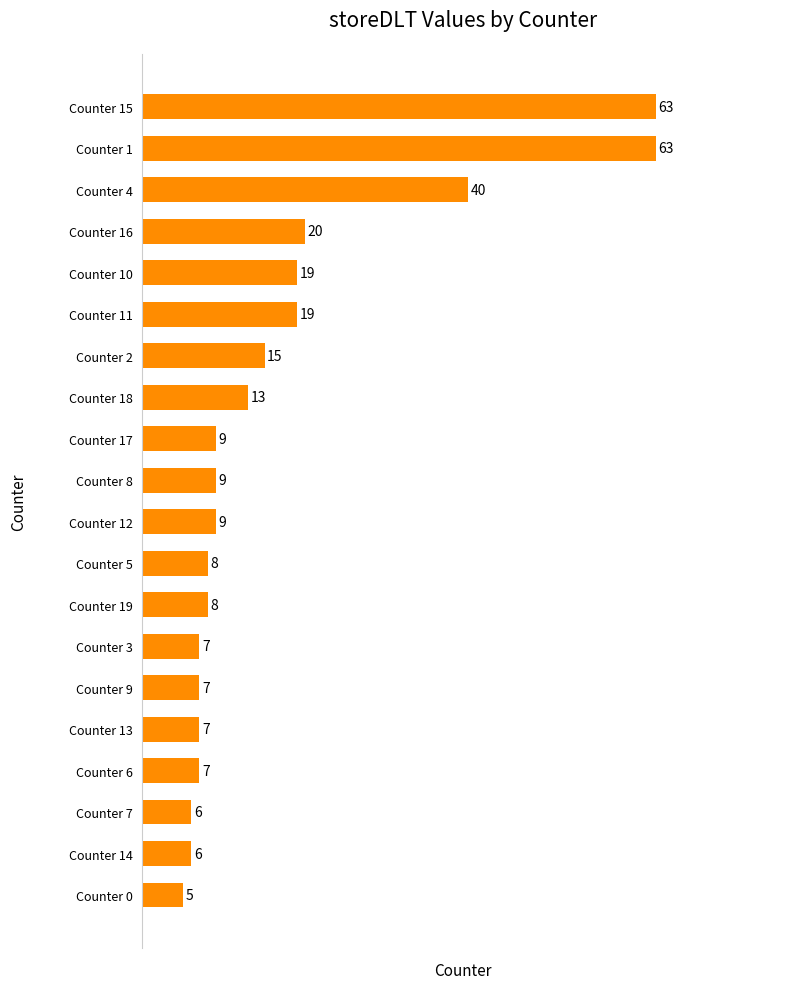

Reading top to bottom, transcribe all the data shown in this chart.

Counter 15=63	Counter 1=63	Counter 4=40	Counter 16=20	Counter 10=19	Counter 11=19	Counter 2=15	Counter 18=13	Counter 17=9	Counter 8=9	Counter 12=9	Counter 5=8	Counter 19=8	Counter 3=7	Counter 9=7	Counter 13=7	Counter 6=7	Counter 7=6	Counter 14=6	Counter 0=5